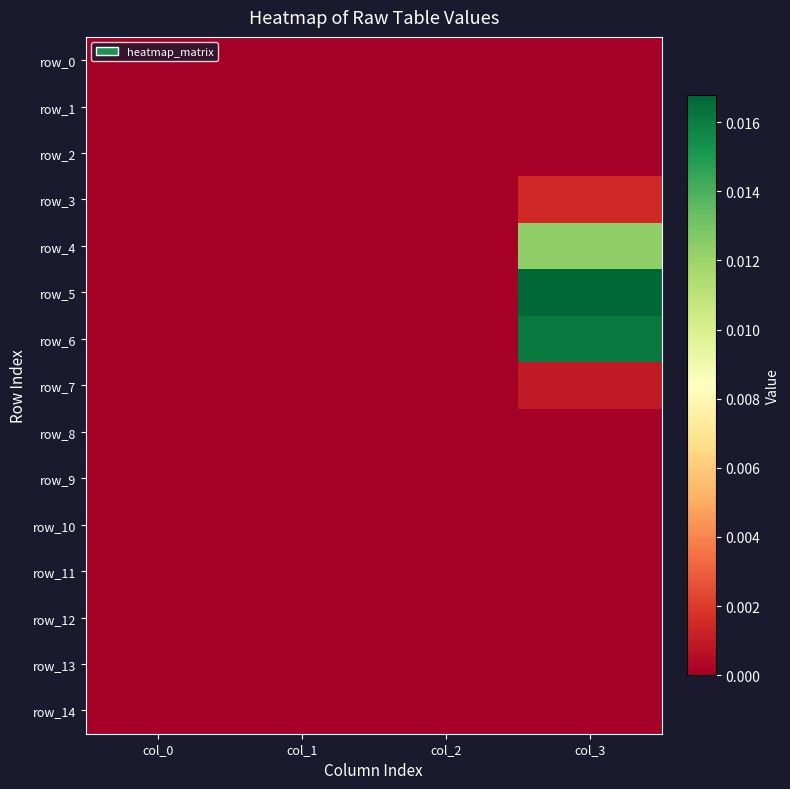

Rank the categories by row_13 value from lowest to highest.

col_0, col_1, col_2, col_3